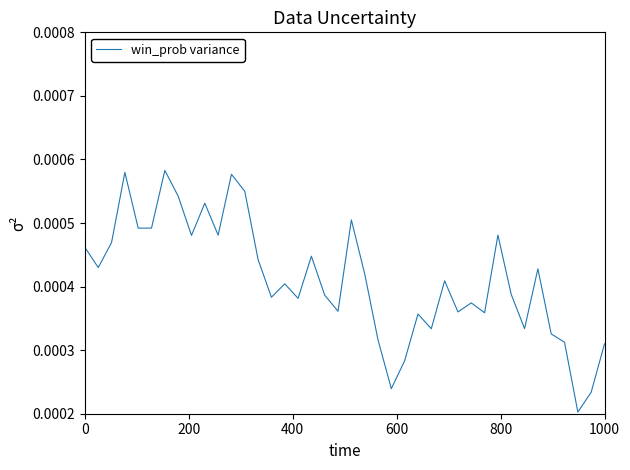

Does the chart display data point markers on the line(s)?

No